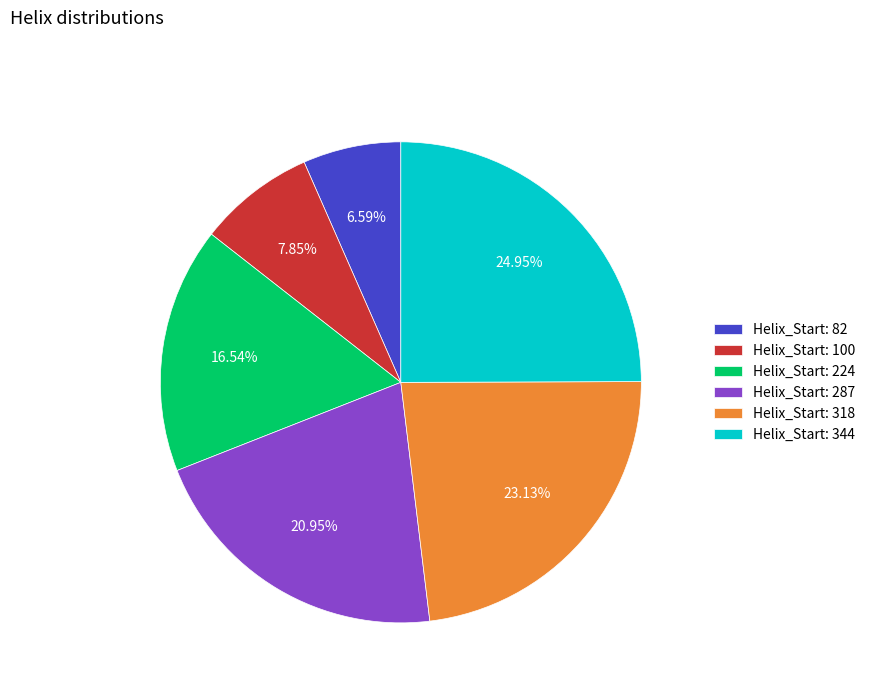

Rank the categories by value from lowest to highest.

Helix_Start: 82, Helix_Start: 100, Helix_Start: 224, Helix_Start: 287, Helix_Start: 318, Helix_Start: 344